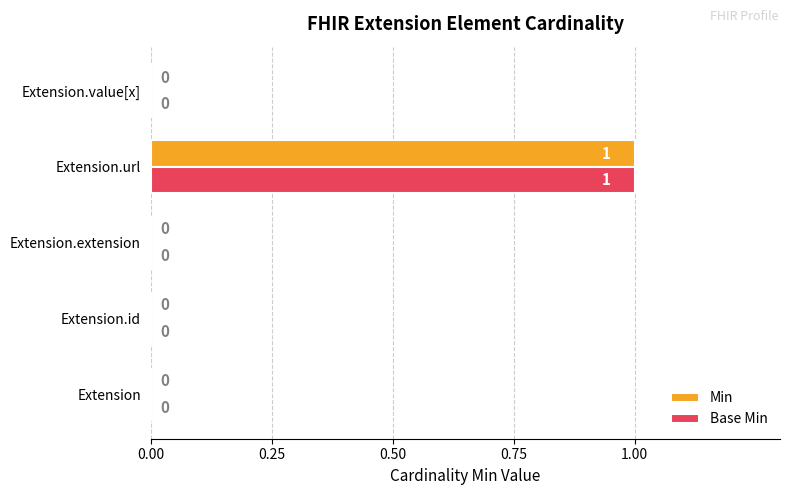

At which category is the sum across all series the highest?

Extension.url